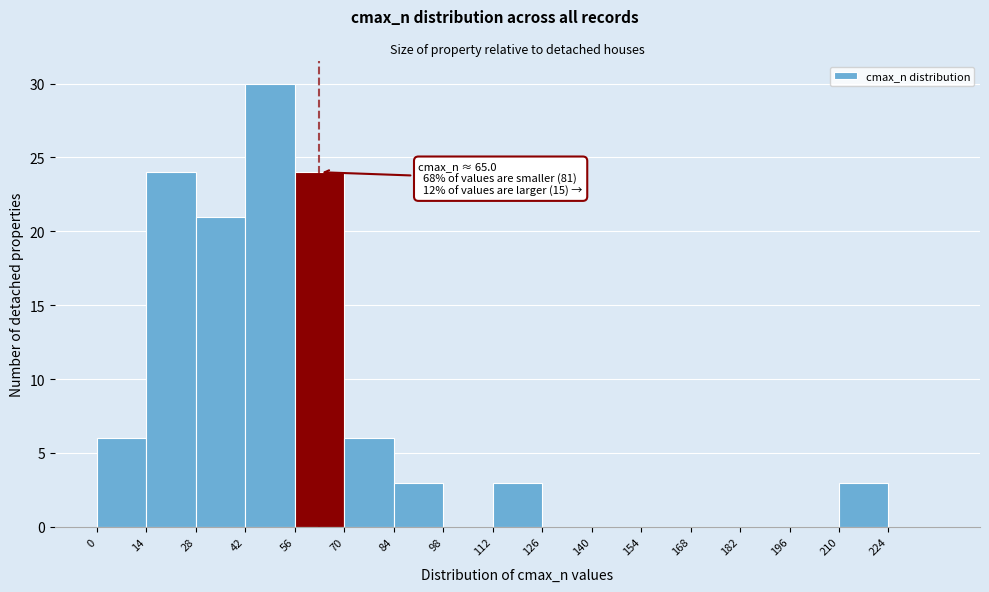

Over which range of the x-axis is the bar tallest?

42 to 56